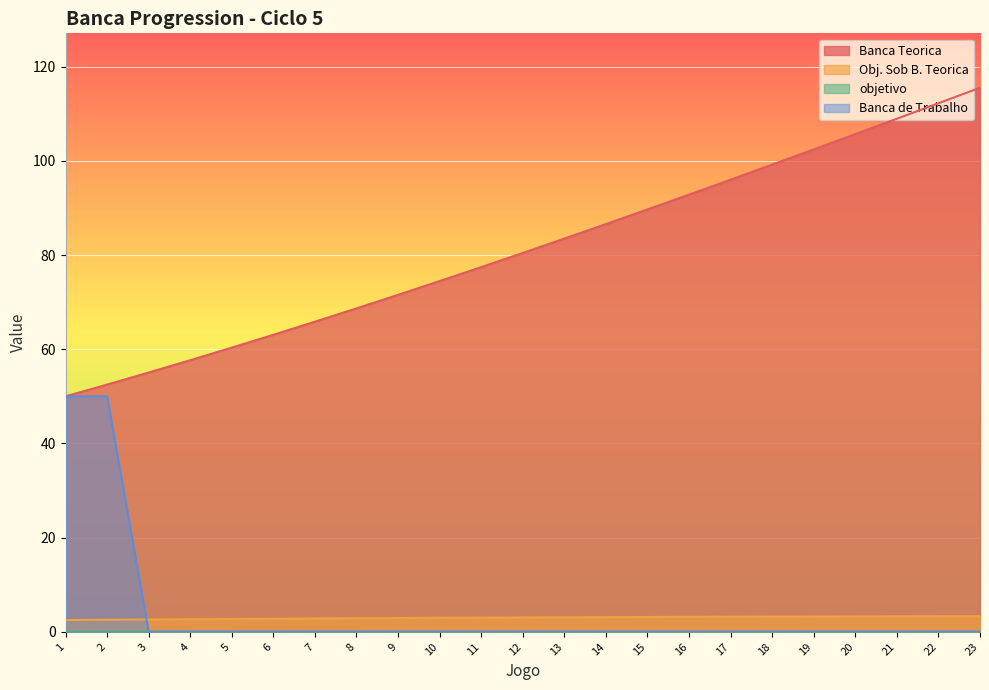

True or false: objetivo and Banca de Trabalho cross at least once.

True